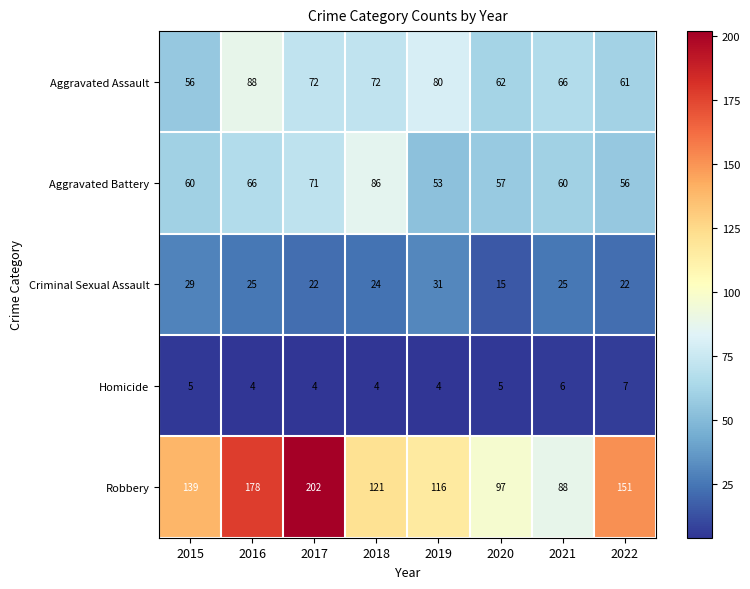

The Criminal Sexual Assault series shows 25 at 2021. True or false?

True